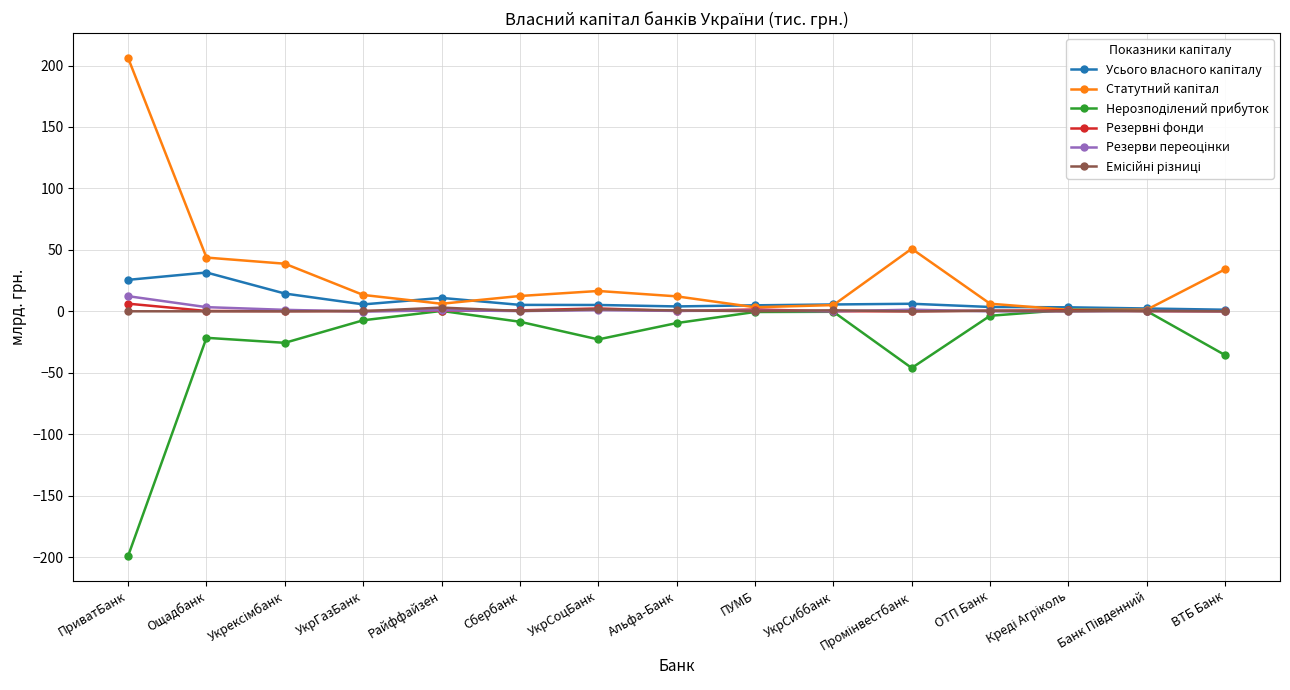

Count the number of data series in this chart.

6